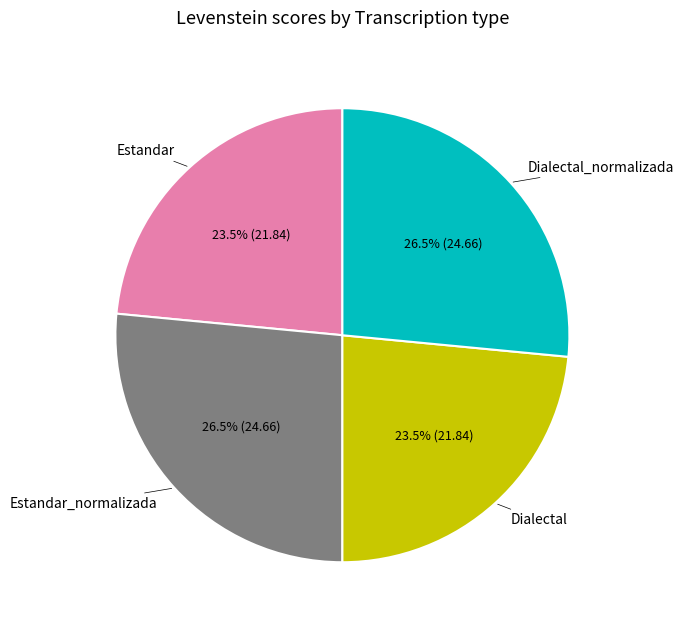

Between Dialectal and Estandar_normalizada, which is larger?

Estandar_normalizada